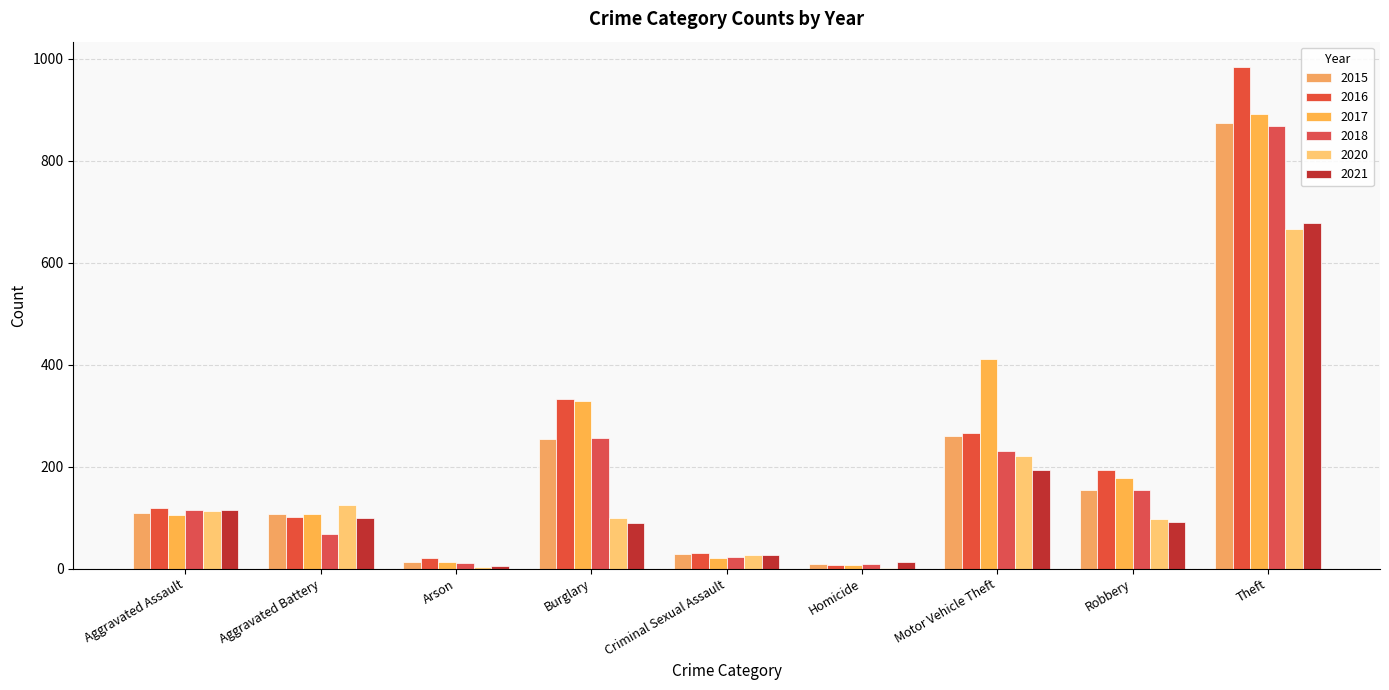

Reading left to right, transcribe all the data shown in this chart.

2015: 110	108	13	254	29	9	261	154	874
2016: 118	102	20	333	30	7	265	194	984
2017: 105	108	14	329	21	8	411	178	892
2018: 115	67	12	257	23	10	231	155	868
2020: 113	125	4	100	27	2	221	97	666
2021: 115	100	6	90	27	13	193	91	678